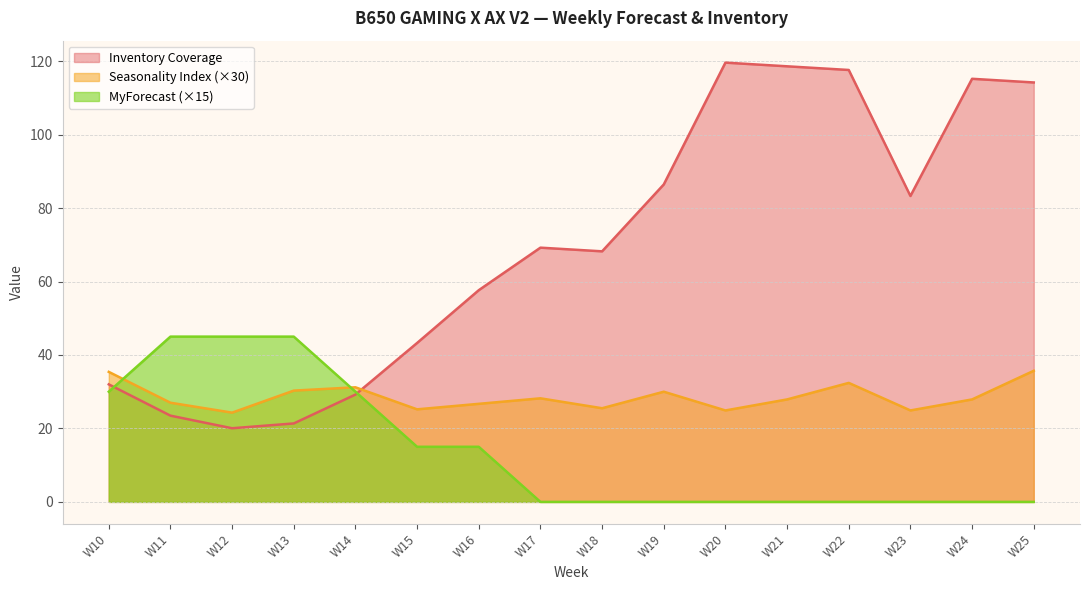

Is the value of MyForecast at W14 greater than the value of Seasonality Index at W12?

Yes